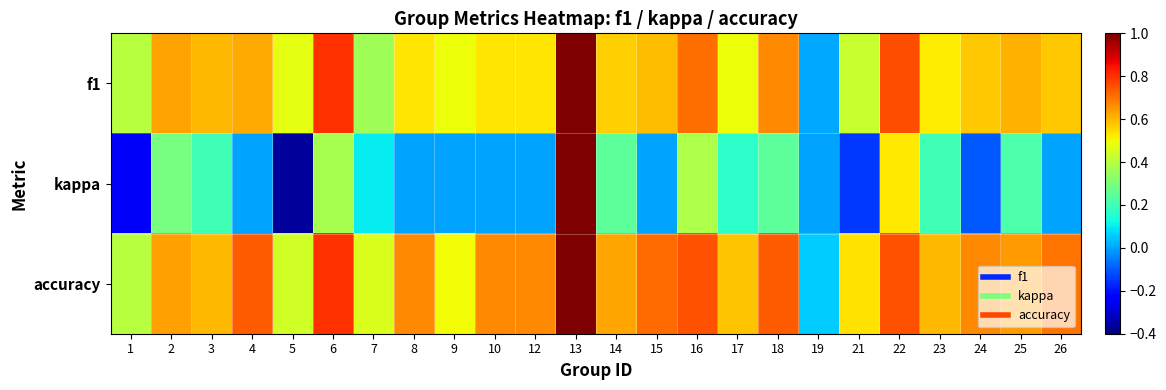

Reading left to right, list all the values displayed in this chart.

f1: 1=0.4	2=0.6	3=0.6	4=0.6	5=0.5	6=0.8	7=0.4	8=0.5	9=0.5	10=0.5	12=0.5	13=1.0	14=0.6	15=0.6	16=0.7	17=0.5	18=0.7	19=0.0	21=0.4	22=0.8	23=0.5	24=0.6	25=0.6	26=0.6
kappa: 1=-0.2	2=0.3	3=0.2	4=0.0	5=-0.4	6=0.4	7=0.1	8=0.0	9=0.0	10=0.0	12=0.0	13=1.0	14=0.2	15=0.0	16=0.4	17=0.2	18=0.3	19=0.0	21=-0.1	22=0.5	23=0.2	24=-0.1	25=0.2	26=0.0
accuracy: 1=0.4	2=0.6	3=0.6	4=0.7	5=0.4	6=0.8	7=0.5	8=0.7	9=0.5	10=0.7	12=0.7	13=1.0	14=0.6	15=0.7	16=0.8	17=0.6	18=0.7	19=0.1	21=0.5	22=0.8	23=0.6	24=0.7	25=0.6	26=0.7